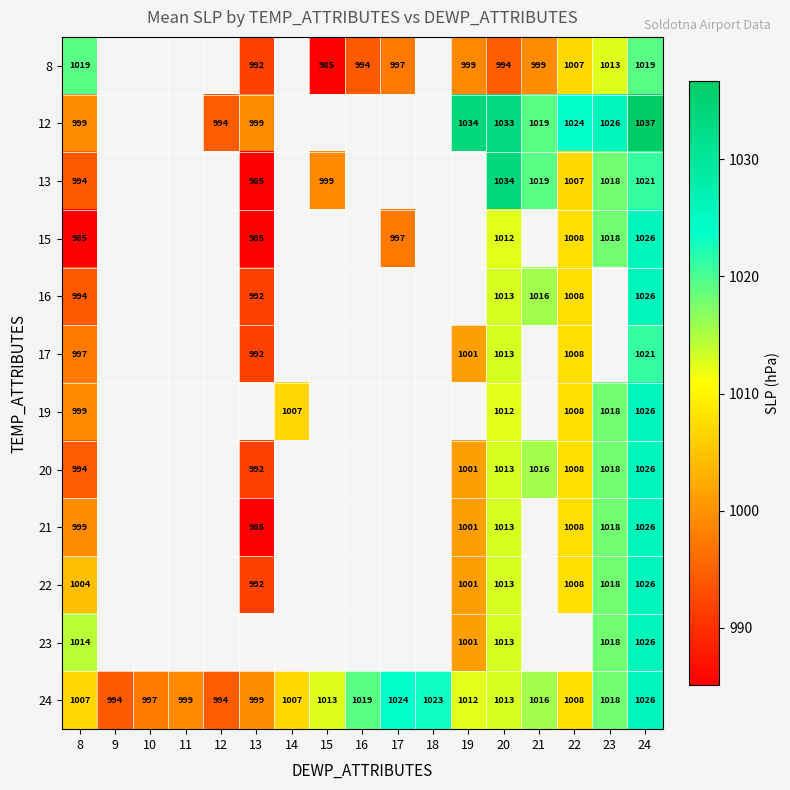

What is the sum of the 15 values at 8 and 22?

1993.0